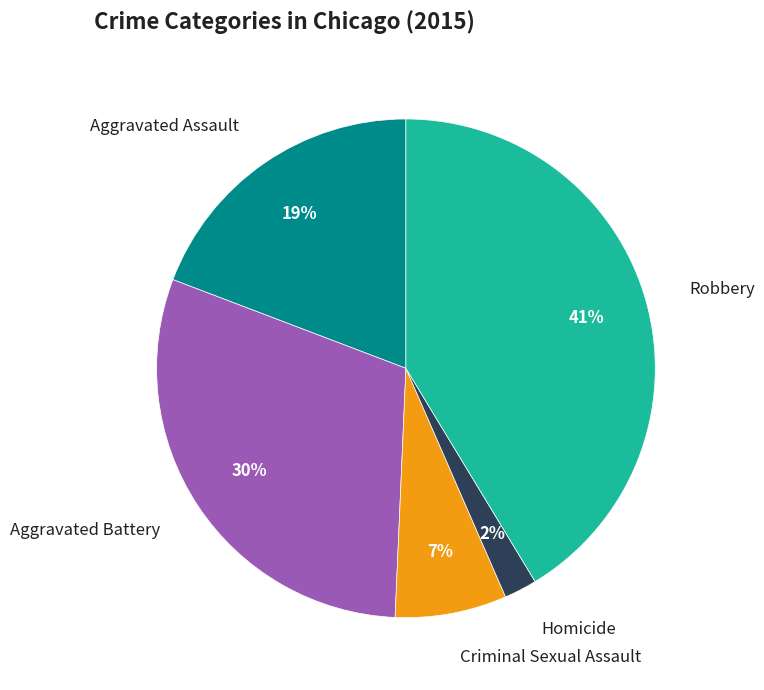

How many segments does this pie chart have?

5